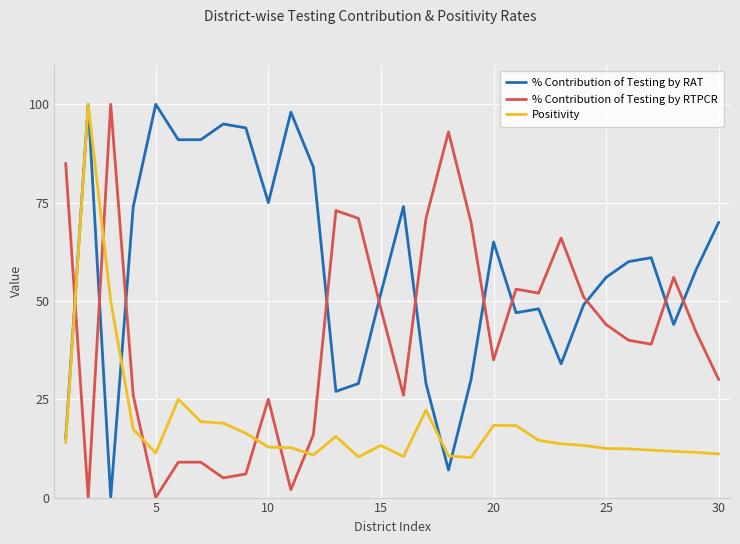

After their last crossing, which series has the higher values: % Contribution of Testing by RAT or % Contribution of Testing by RTPCR?

% Contribution of Testing by RAT